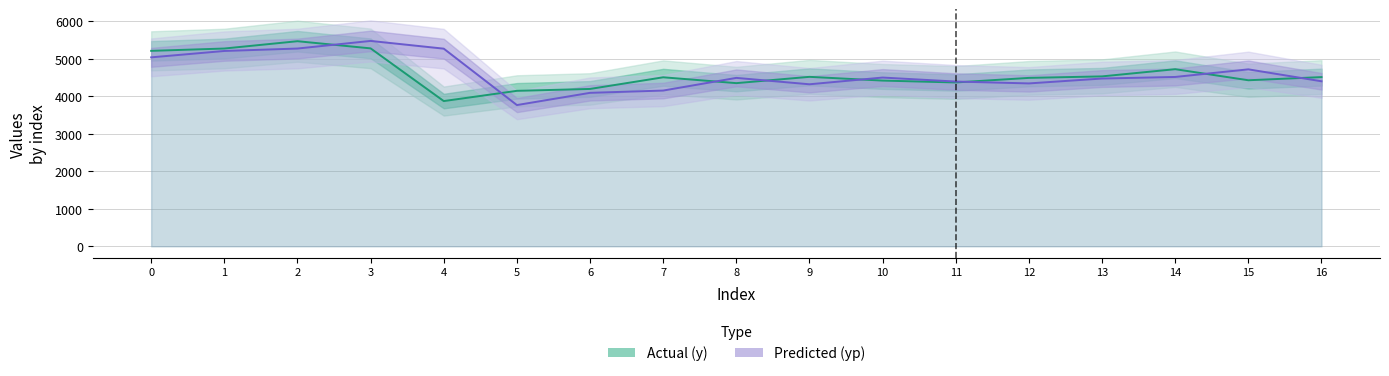

List the labels in order of y value, largest first.

2, 3, 1, 0, 14, 13, 9, 16, 7, 12, 15, 10, 11, 8, 6, 5, 4